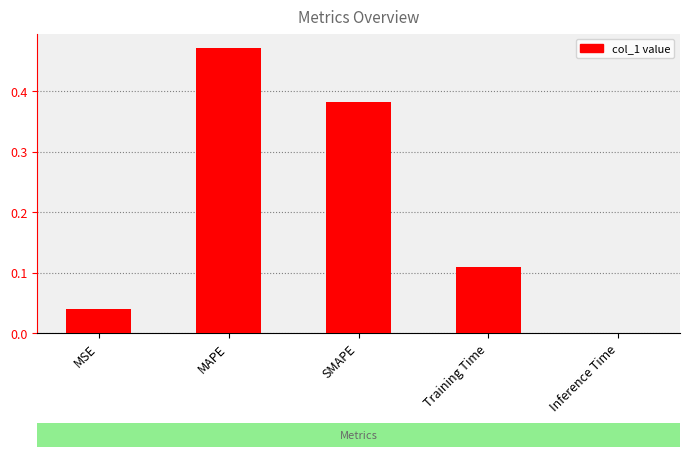

Are the bars horizontal?

No